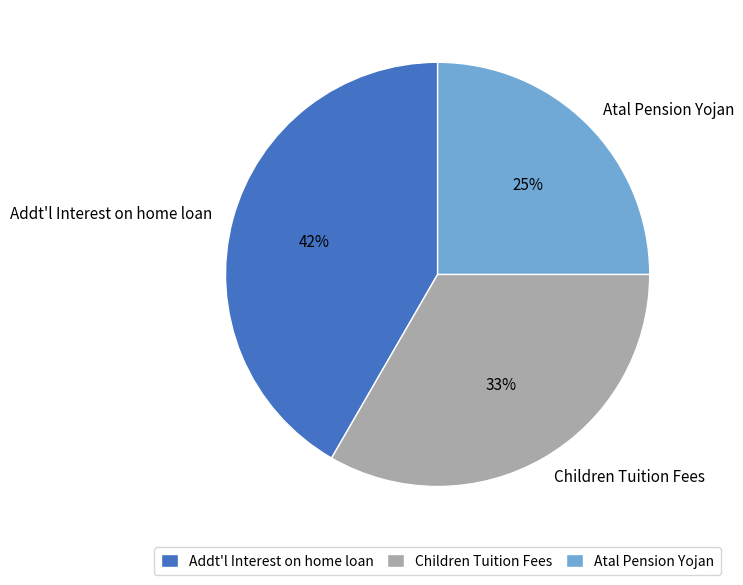

Which slice is the largest?

Addt'l Interest on home loan